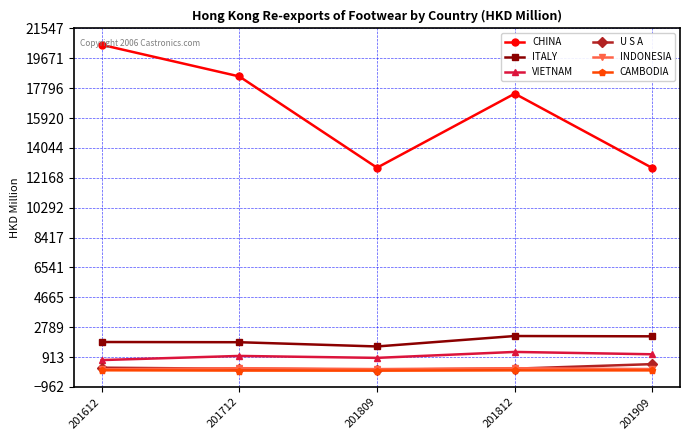

What is the approximate value of INDONESIA at 201712?

217.1